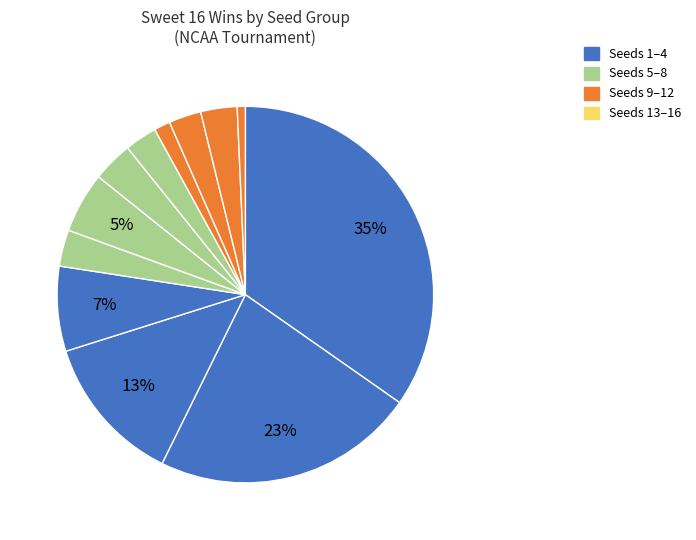

Count the number of slices in the pie.

12